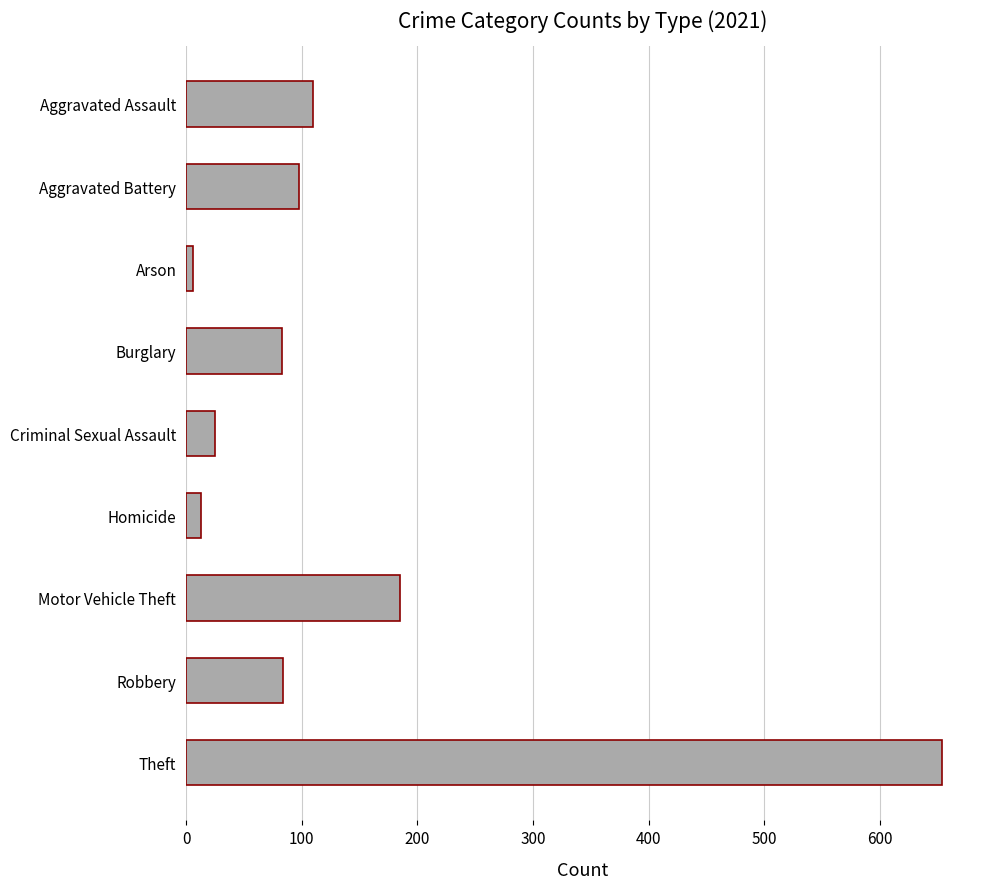

Between Criminal Sexual Assault and Robbery, which is larger?

Robbery